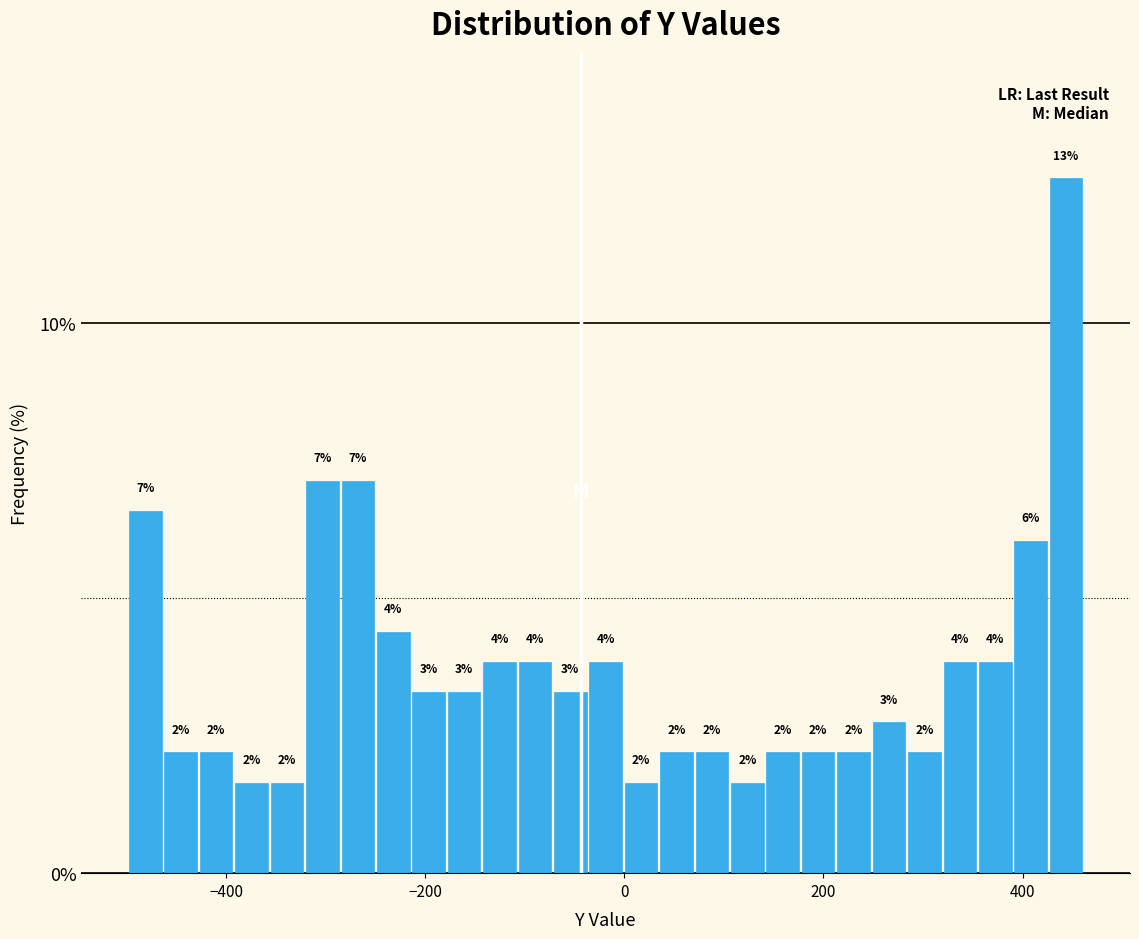

Read against the x-axis, roughly where is the centre of the tallest bar?

440